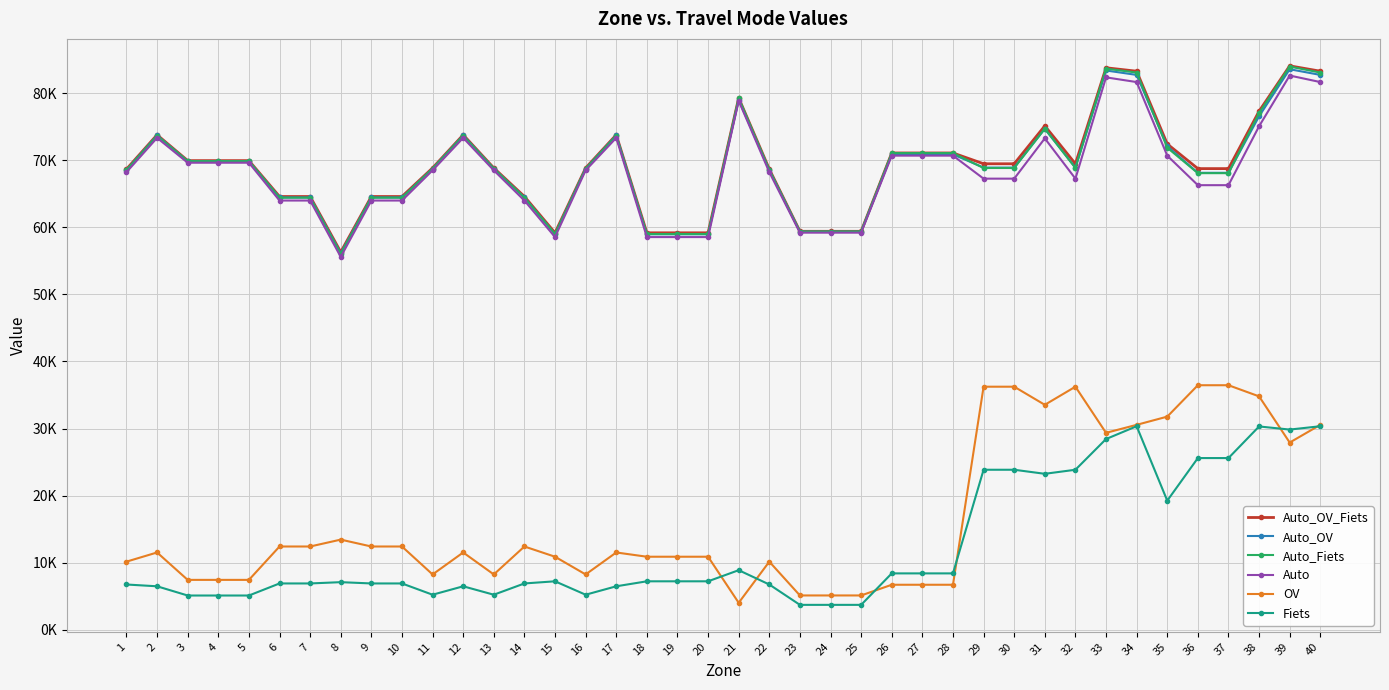

Reading left to right, transcribe all the data shown in this chart.

Auto_OV_Fiets: 1=68662.5	2=73775.6	3=69931.4	4=69931.4	5=69931.4	6=64582.1	7=64582.1	8=56302.7	9=64582.1	10=64582.1	11=68837.3	12=73775.6	13=68837.3	14=64582.1	15=59171.7	16=68837.3	17=73775.6	18=59171.7	19=59171.7	20=59171.7	21=79277.9	22=68662.5	23=59395.3	24=59395.3	25=59395.3	26=71074.7	27=71074.7	28=71074.7	29=69462.9	30=69462.9	31=75111.1	32=69462.9	33=83773.3	34=83262.5	35=72417.0	36=68741.9	37=68741.9	38=77299.5	39=84061.5	40=83262.5
Auto_OV: 1=68526.2	2=73686.8	3=69833.6	4=69833.6	5=69833.6	6=64438.2	7=64438.2	8=56124.9	9=64438.2	10=64438.2	11=68730.6	12=73686.8	13=68730.6	14=64438.2	15=58958.7	16=68730.6	17=73686.8	18=58958.7	19=58958.7	20=58958.7	21=78951.9	22=68526.2	23=59335.6	24=59335.6	25=59335.6	26=70859.0	27=70859.0	28=70859.0	29=68893.9	30=68893.9	31=74662.8	32=68893.9	33=83367.7	34=82711.2	35=72061.5	36=68116.3	37=68116.3	38=76545.7	39=83555.6	40=82711.2
Auto_Fiets: 1=68527.7	2=73631.9	3=69860.2	4=69860.2	5=69860.2	6=64410.8	7=64410.8	8=56029.0	9=64410.8	10=64410.8	11=68734.8	12=73631.9	13=68734.8	14=64410.8	15=58986.7	16=68734.8	17=73631.9	18=58986.7	19=58986.7	20=58986.7	21=79268.4	22=68527.7	23=59364.1	24=59364.1	25=59364.1	26=71057.0	27=71057.0	28=71057.0	29=68833.6	30=68833.6	31=74708.6	32=68833.6	33=83642.0	34=83059.1	35=71858.9	36=68063.6	37=68063.6	38=77023.8	39=83956.8	40=83059.1
Auto: 1=68210.3	2=73326.4	3=69619.5	4=69619.5	5=69619.5	6=63982.3	7=63982.3	8=55581.8	9=63982.3	10=63982.3	11=68484.7	12=73326.4	13=68484.7	14=63982.3	15=58537.0	16=68484.7	17=73326.4	18=58537.0	19=58537.0	20=58537.0	21=78846.3	22=68210.3	23=59193.6	24=59193.6	25=59193.6	26=70674.8	27=70674.8	28=70674.8	29=67246.3	30=67246.3	31=73247.0	32=67246.3	33=82343.4	34=81643.0	35=70671.4	36=66273.1	37=66273.1	38=75059.0	39=82615.4	40=81643.0
OV: 1=10154.1	2=11522.2	3=7436.4	4=7436.4	5=7436.4	6=12412.6	7=12412.6	8=13439.4	9=12412.6	10=12412.6	11=8246.8	12=11522.2	13=8246.8	14=12412.6	15=10888.0	16=8246.8	17=11522.2	18=10888.0	19=10888.0	20=10888.0	21=4019.6	22=10154.1	23=5115.7	24=5115.7	25=5115.7	26=6709.9	27=6709.9	28=6709.9	29=36231.8	30=36231.8	31=33532.3	32=36231.8	33=29355.7	34=30547.0	35=31770.6	36=36451.7	37=36451.7	38=34792.0	39=27908.5	40=30547.0
Fiets: 1=6747.9	2=6480.5	3=5105.8	4=5105.8	5=5105.8	6=6904.6	7=6904.6	8=7096.9	9=6904.6	10=6904.6	11=5224.6	12=6480.5	13=5224.6	14=6904.6	15=7224.1	16=5224.6	17=6480.5	18=7224.1	19=7224.1	20=7224.1	21=8881.0	22=6747.9	23=3712.8	24=3712.8	25=3712.8	26=8404.9	27=8404.9	28=8404.9	29=23852.5	30=23852.5	31=23248.5	32=23852.5	33=28429.5	34=30339.3	35=19244.7	36=25594.8	37=25594.8	38=30307.1	39=29843.1	40=30339.3